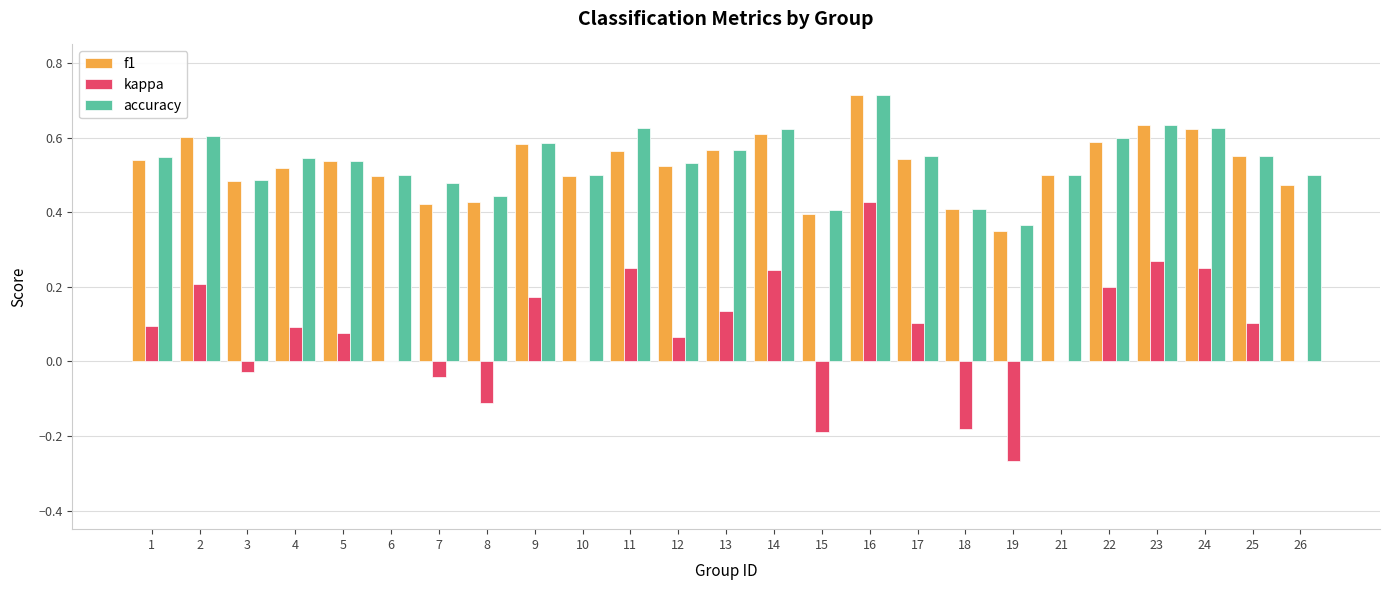

At which category does the chart reach its peak across all series?

16